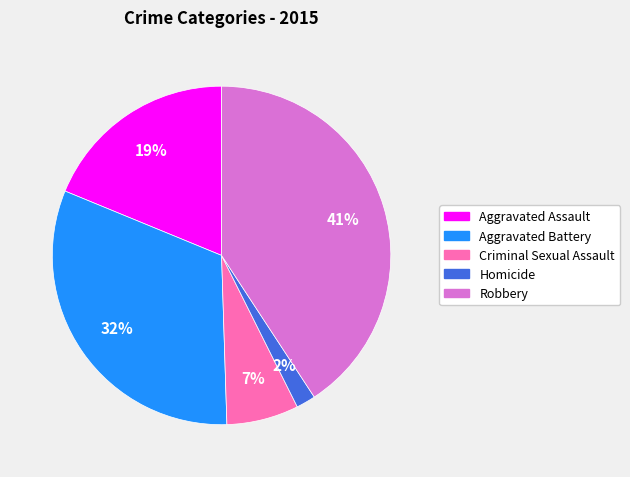

Does Homicide represent more than half of the total?

No